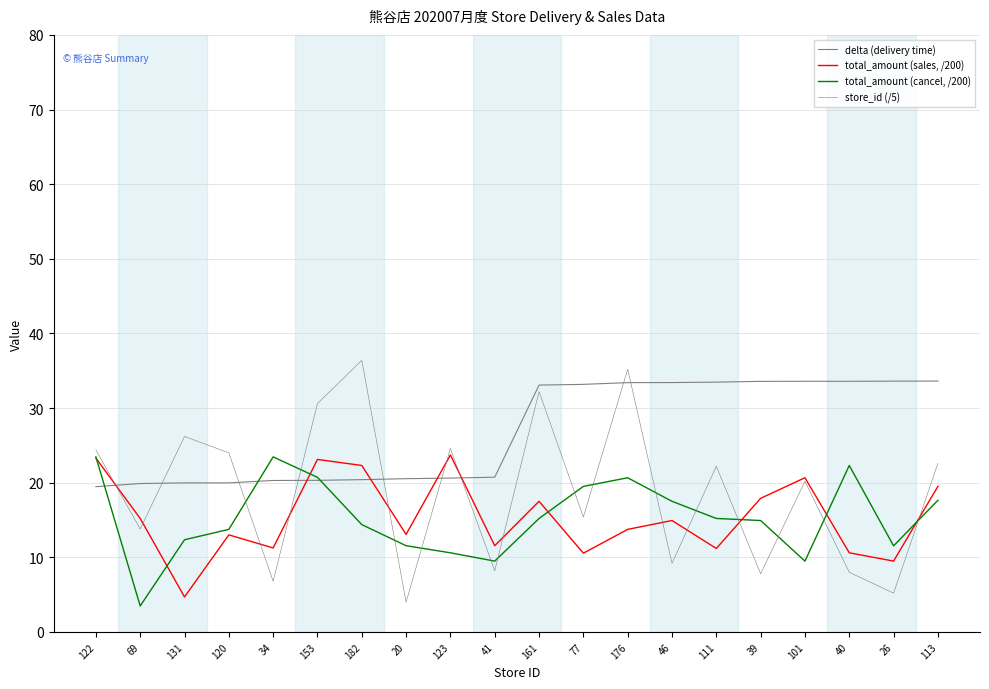

Reading left to right, what are all the values shown in this chart?

delta (delivery time): 122=19.5	69=19.9	131=20.0	120=20.0	34=20.3	153=20.3	182=20.4	20=20.5	123=20.6	41=20.7	161=33.1	77=33.2	176=33.4	46=33.4	111=33.5	39=33.6	101=33.6	40=33.6	26=33.6	113=33.6
total_amount (sales, /200): 122=23.3	69=15.2	131=4.7	120=13.0	34=11.3	153=23.1	182=22.3	20=13.1	123=23.7	41=11.6	161=17.5	77=10.6	176=13.8	46=14.9	111=11.2	39=17.9	101=20.7	40=10.6	26=9.5	113=19.5
total_amount (cancel, /200): 122=23.5	69=3.5	131=12.4	120=13.8	34=23.5	153=20.7	182=14.4	20=11.6	123=10.6	41=9.5	161=15.2	77=19.5	176=20.7	46=17.5	111=15.2	39=14.9	101=9.5	40=22.3	26=11.5	113=17.6
store_id (/5): 122=24.4	69=13.8	131=26.2	120=24.0	34=6.8	153=30.6	182=36.4	20=4.0	123=24.6	41=8.2	161=32.2	77=15.4	176=35.2	46=9.2	111=22.2	39=7.8	101=20.2	40=8.0	26=5.2	113=22.6